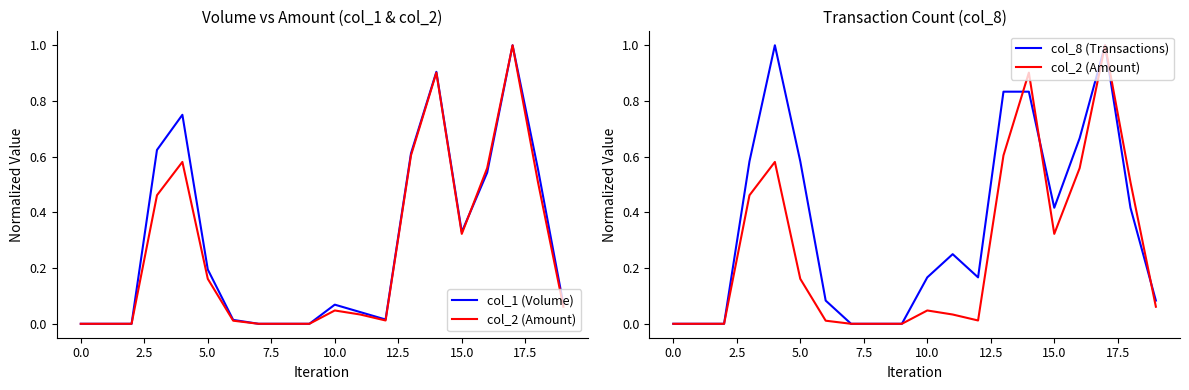

Which label corresponds to the largest value in the chart?

17